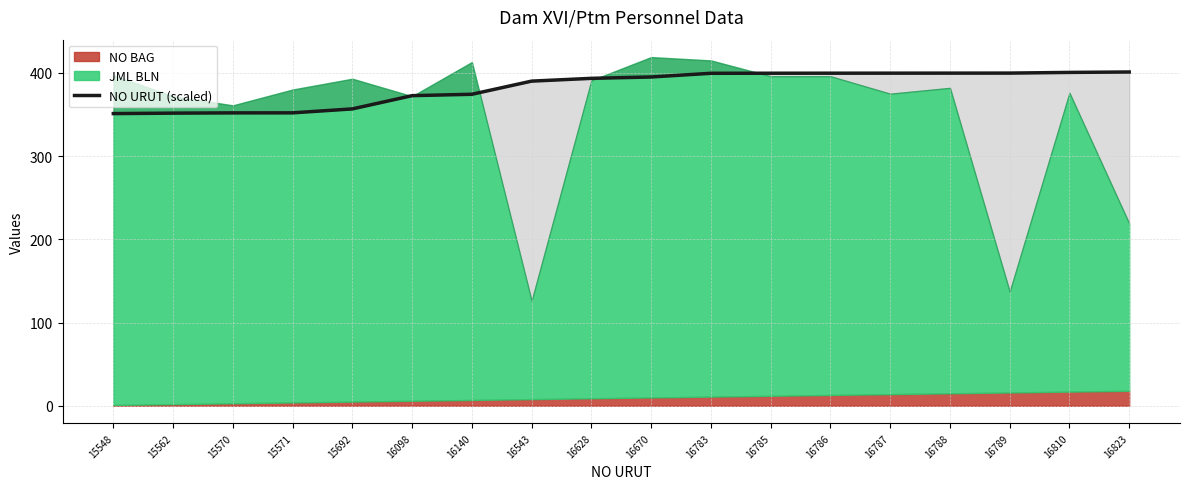

What is the value of the 3rd point from the left?

352.0